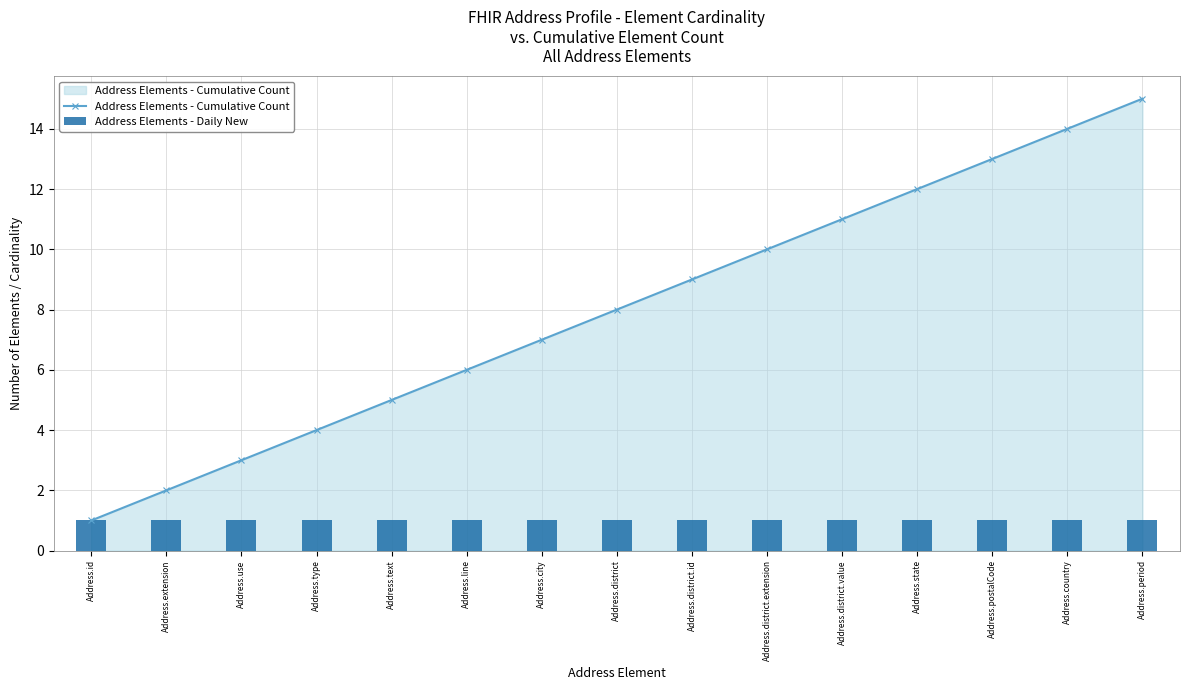

True or false: Address Elements - Cumulative Count has more than 0 interior local peaks.

False